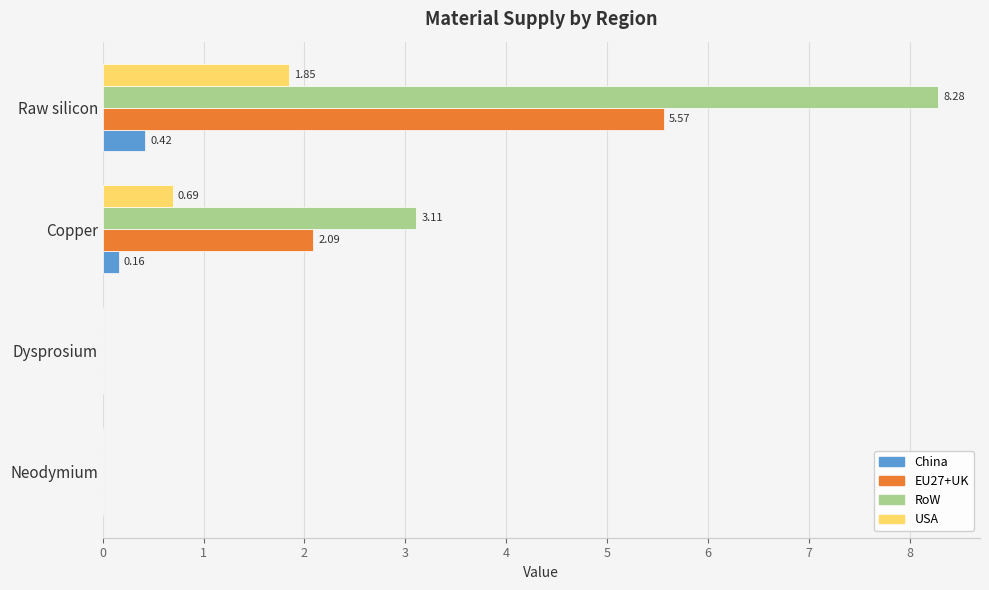

Which series changed the most between Dysprosium and Copper?

RoW